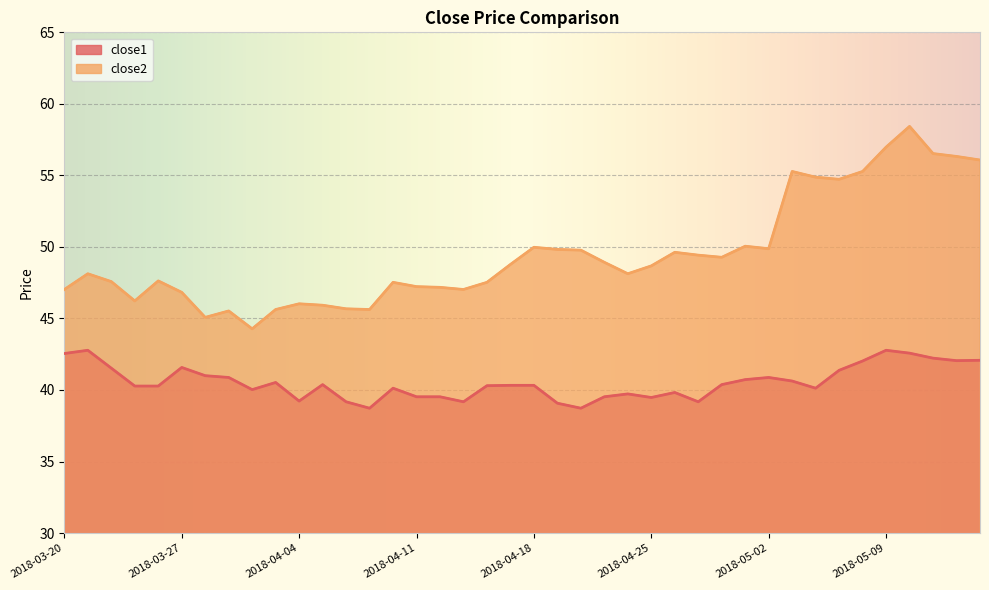

How many lines are shown in the chart?

2